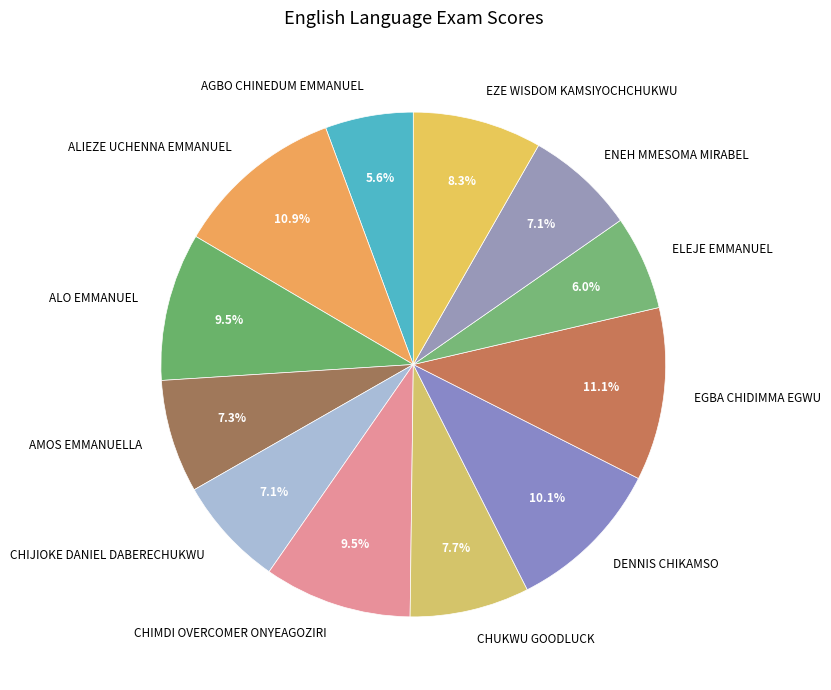

How many slices are in this pie chart?

12